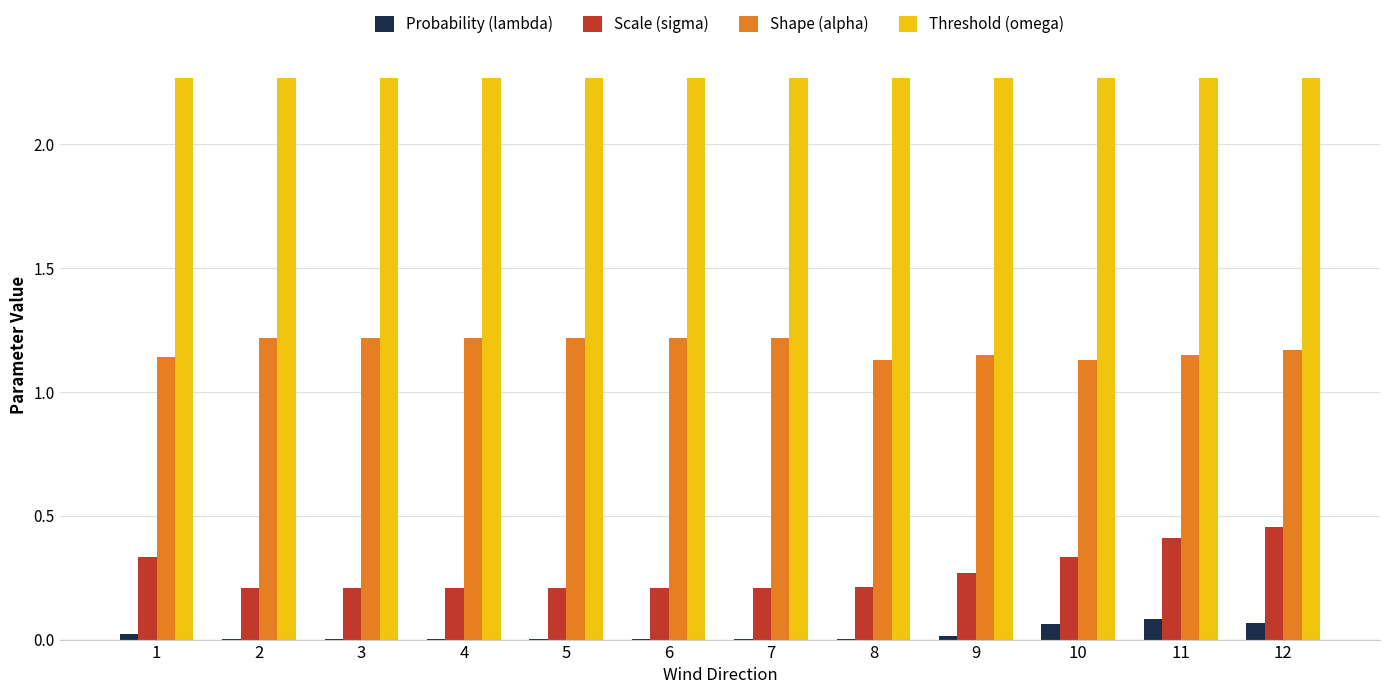

Is it true that Probability (lambda) equals 0.0 at 9?

True